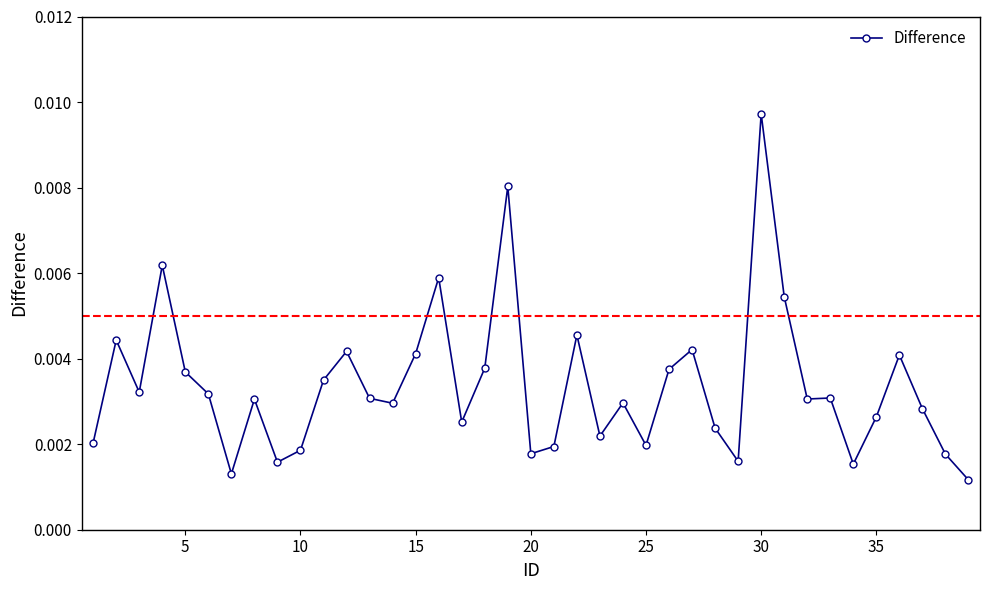

How many values are between 0 and 1?

39